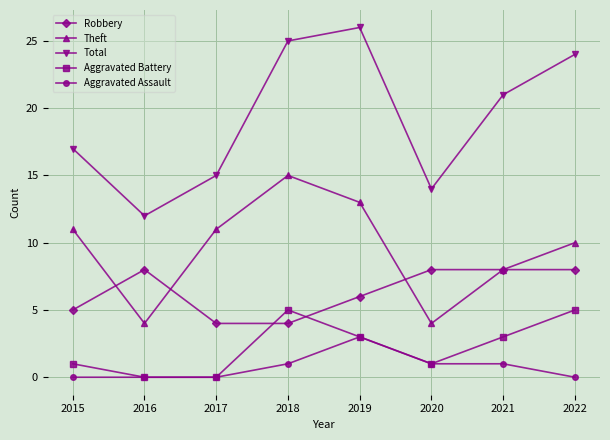

What is the maximum value shown in the chart?

26